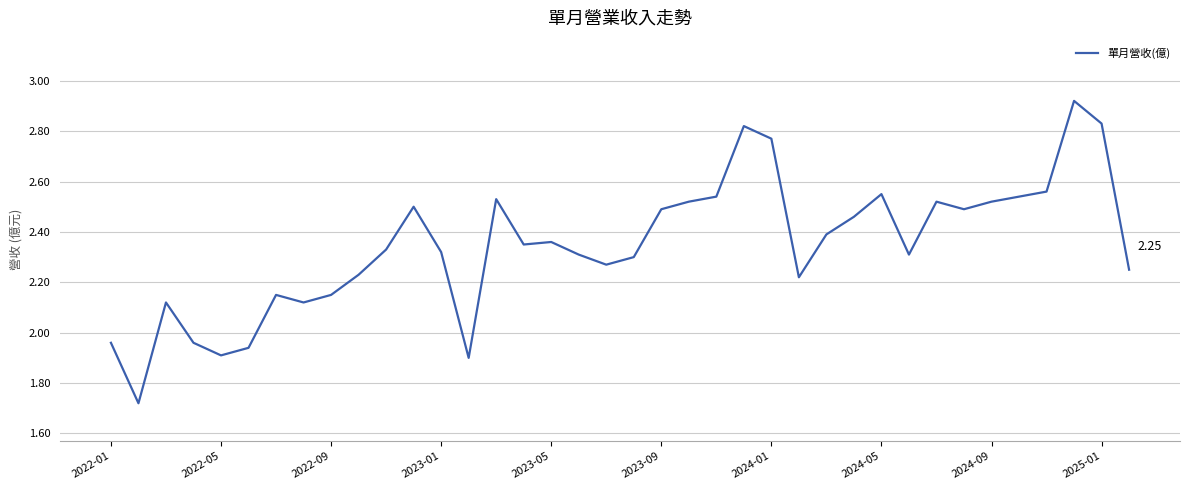

What is the difference between the maximum and minimum values?

1.2